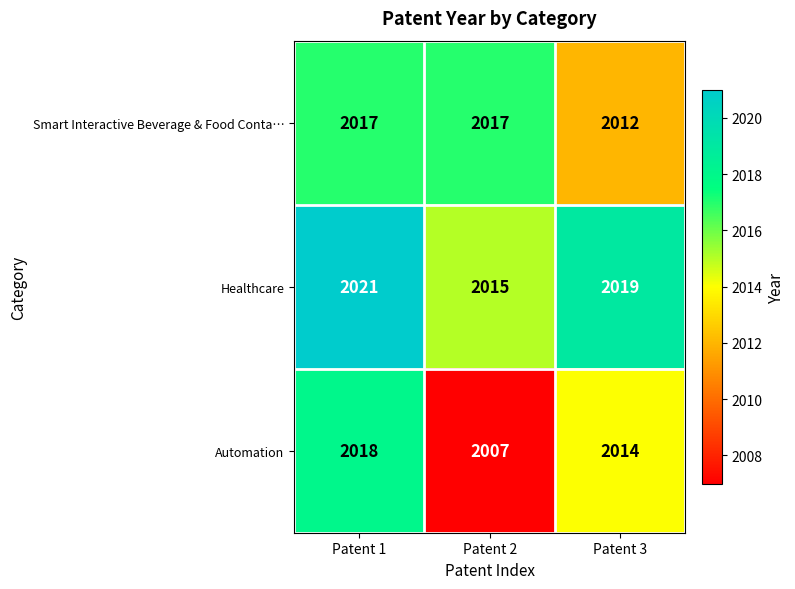

Count the Automation values in the range 2007 to 2018.

3